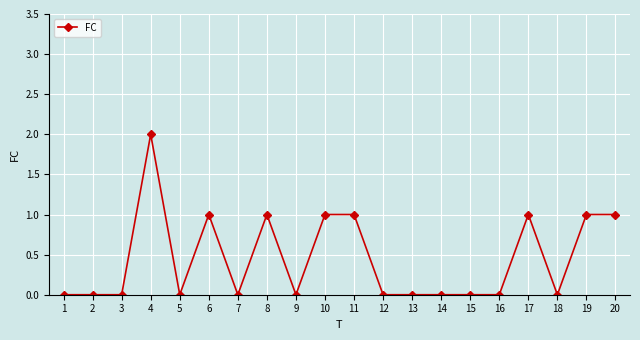

The value at 7 is -1. True or false?

False